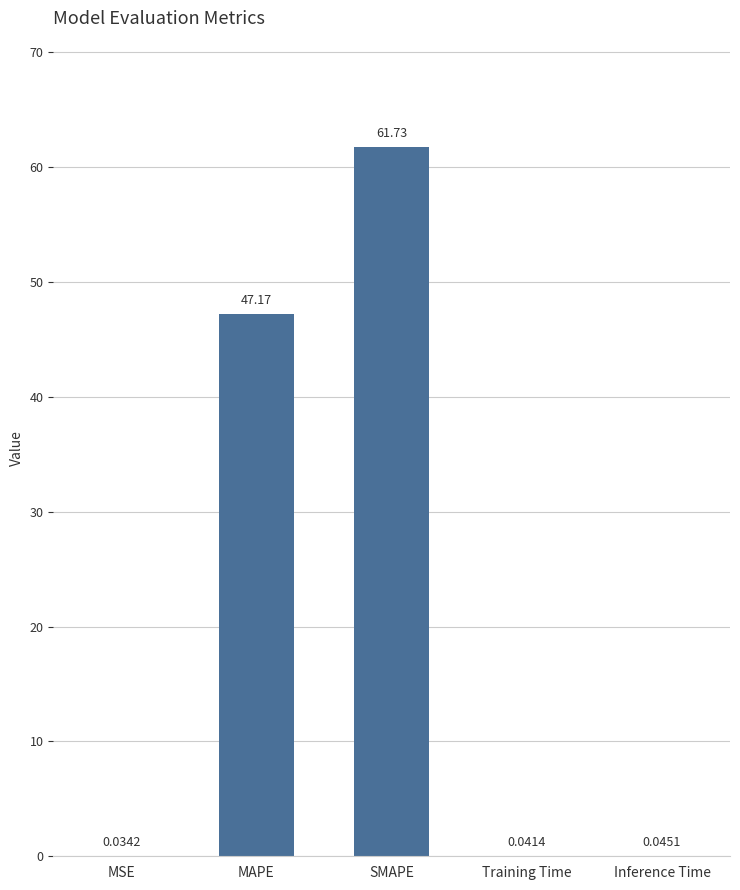

Where is the data nearest to the value 30?

MAPE